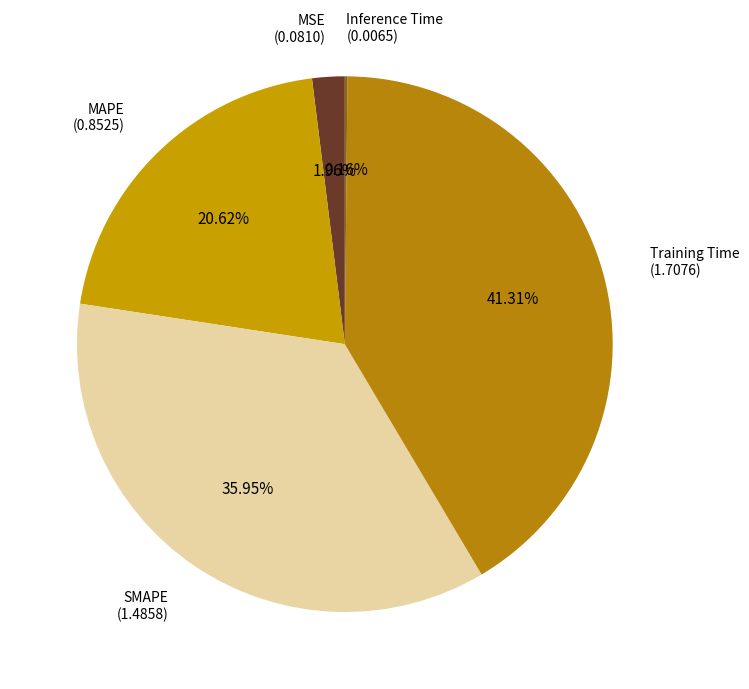

Is there a majority slice in this chart?

No